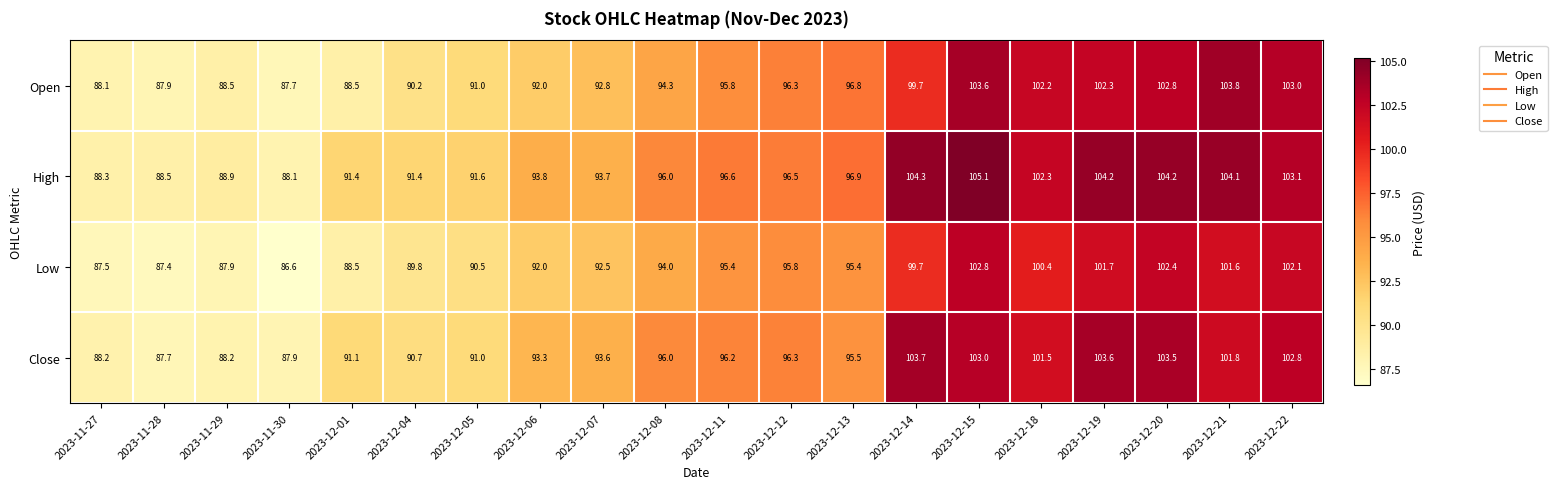

List the series in order of their peak value, highest first.

High, Open, Close, Low